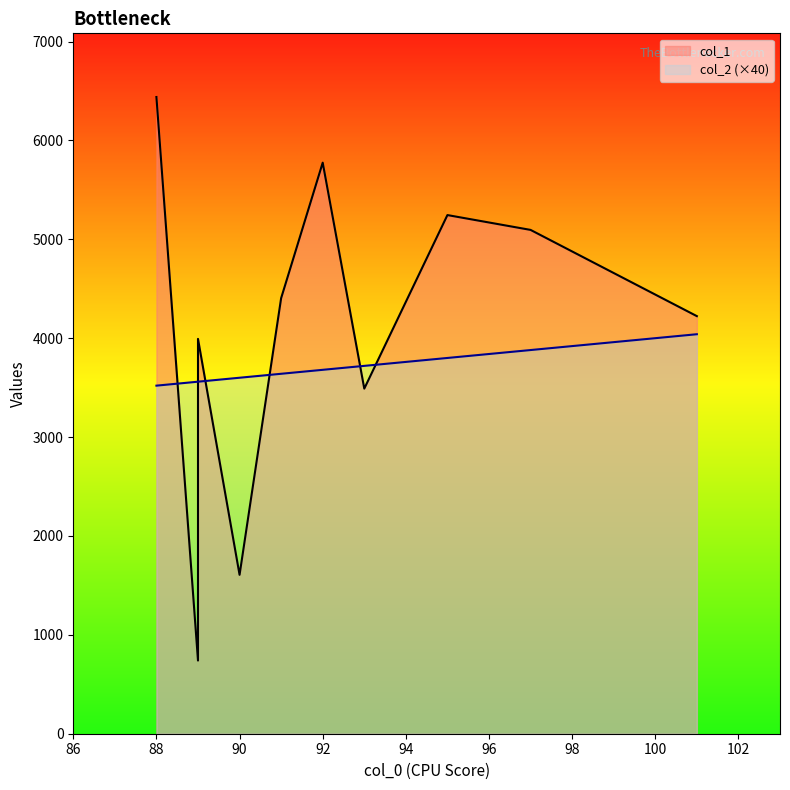

How many interior local peaks does the col_1 series have?

3